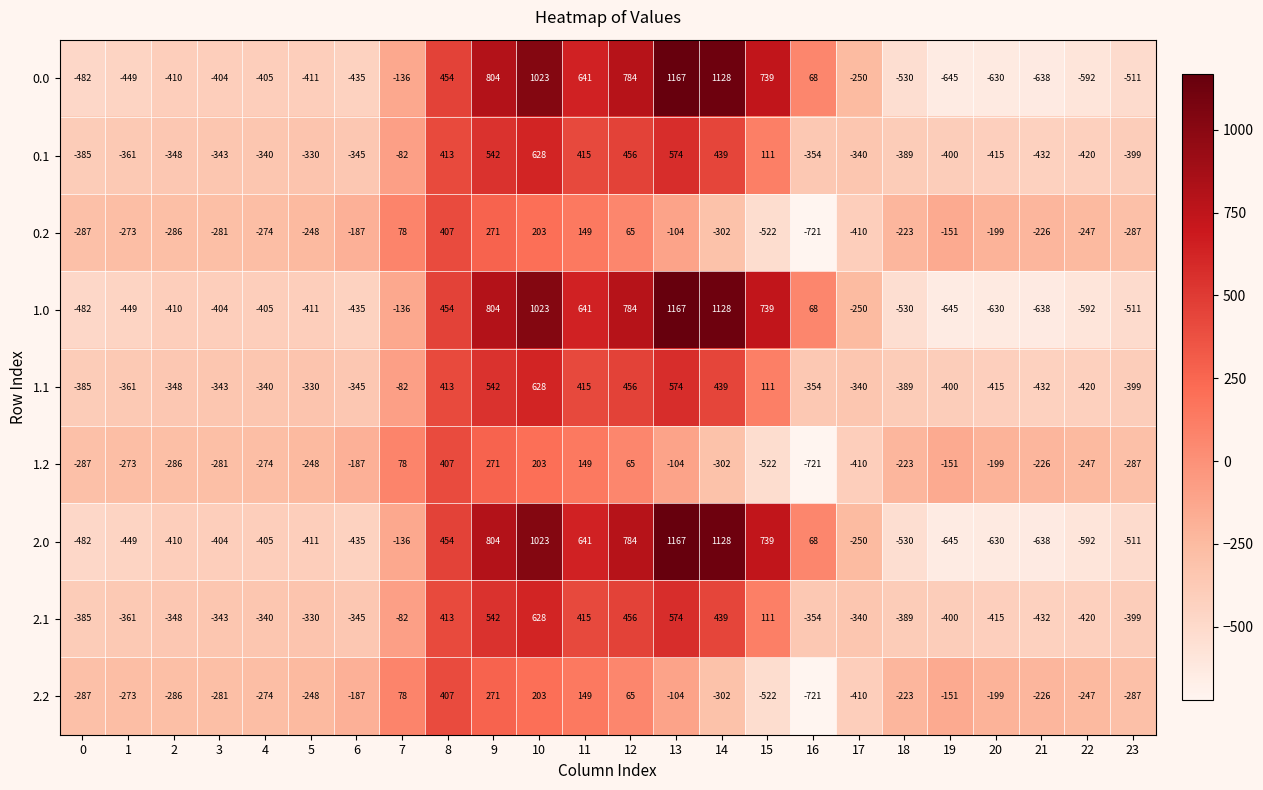

What is the lowest value of the 2.0 series?

-645